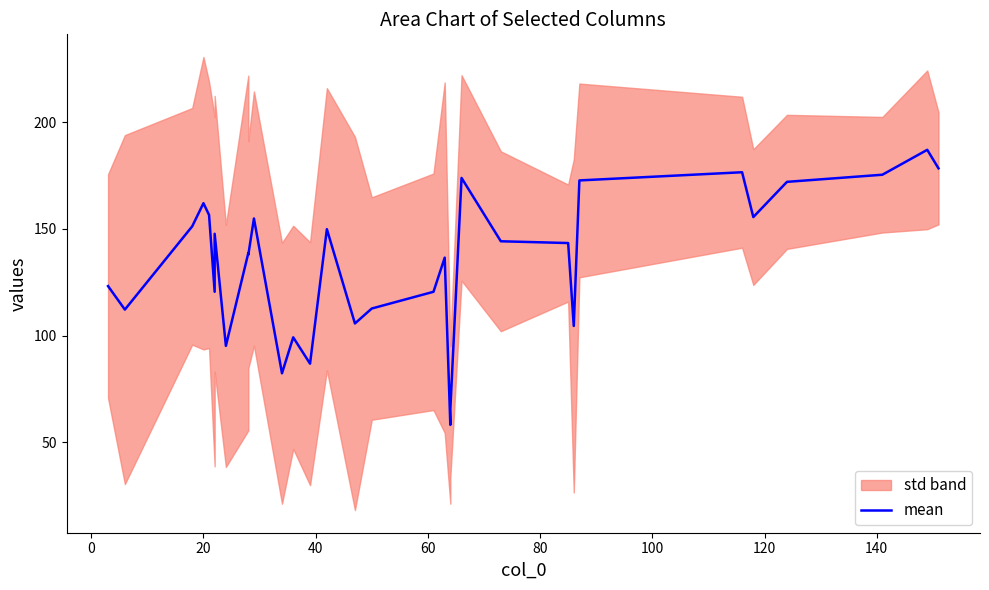

How many interior local peaks (higher than both neighbors) does the data have?

10